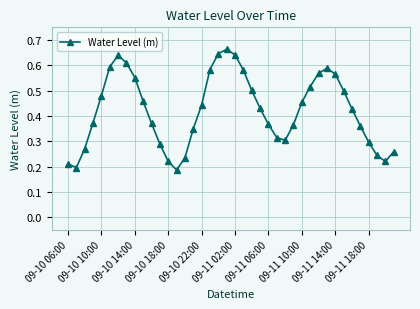

True or false: there are more than 0 points higher than both neighbors.

True